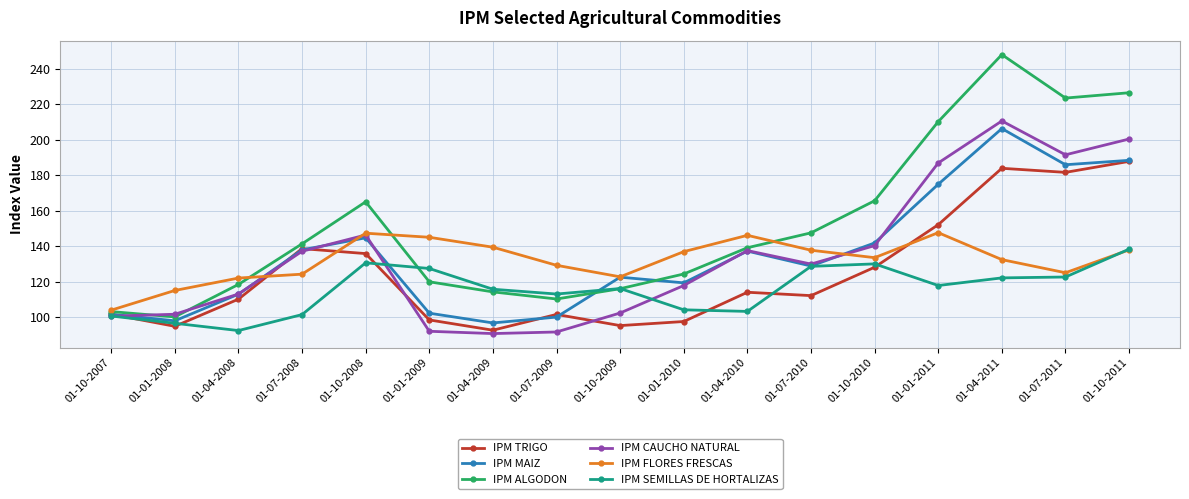

Which series has the largest range (max minus min)?

IPM ALGODON